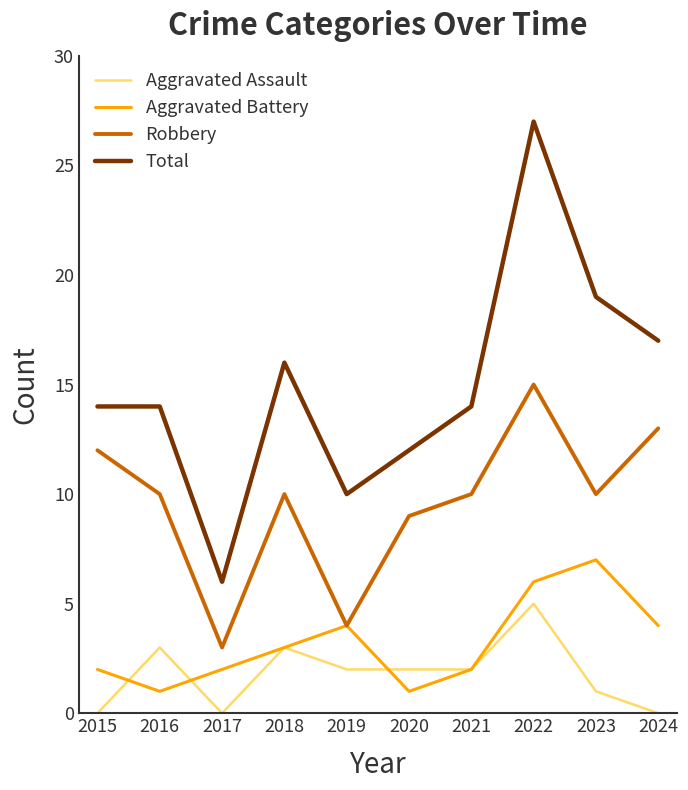

True or false: Total and Robbery cross at least once.

False